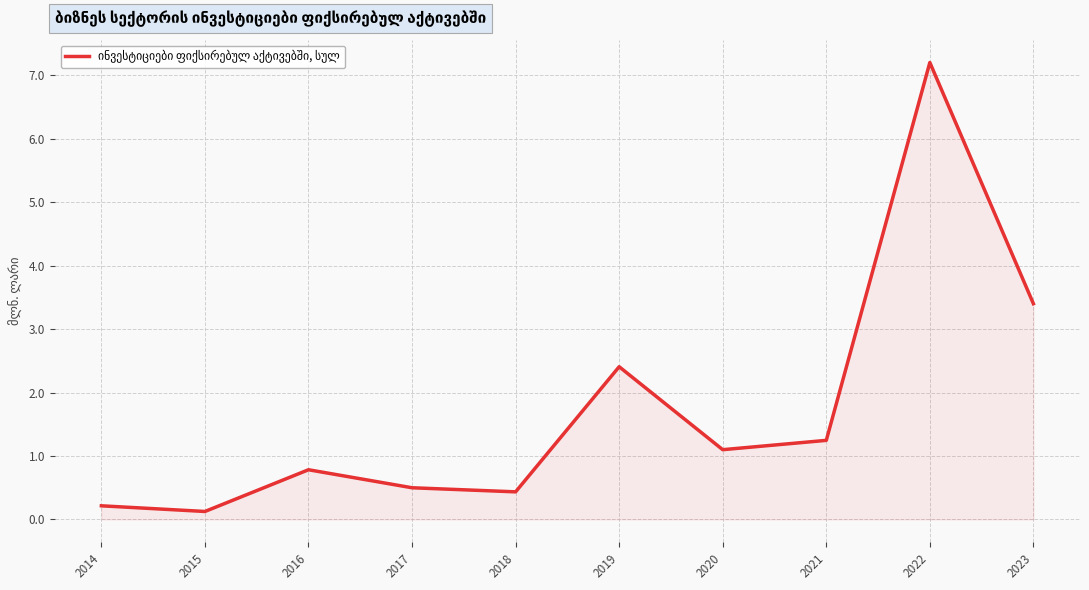

Which label corresponds to the smallest value in the chart?

2015